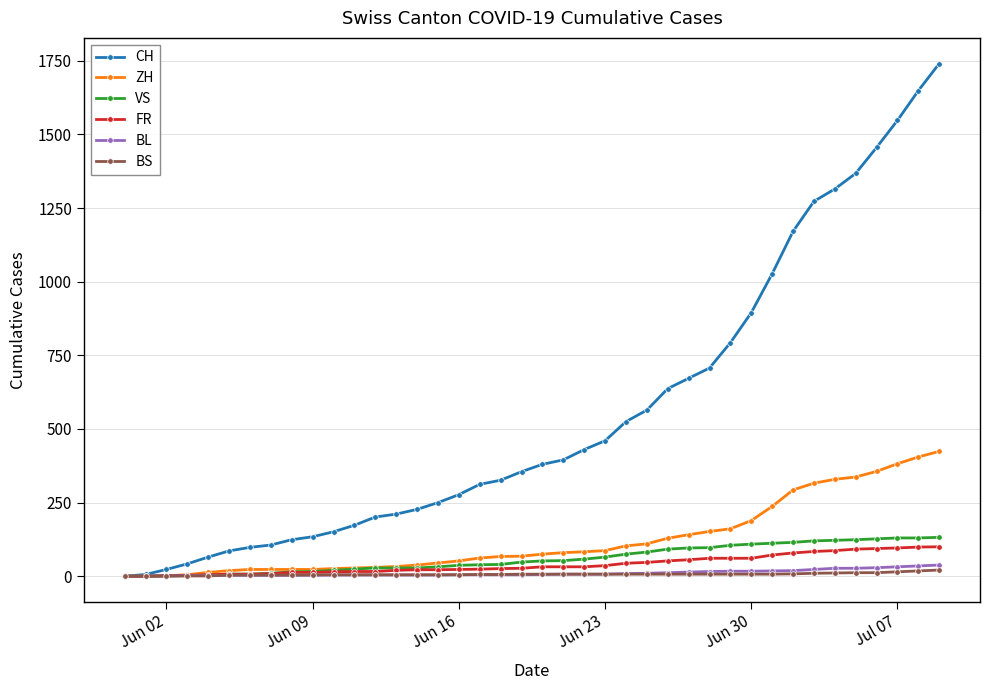

Which series has the largest total across all categories?

CH